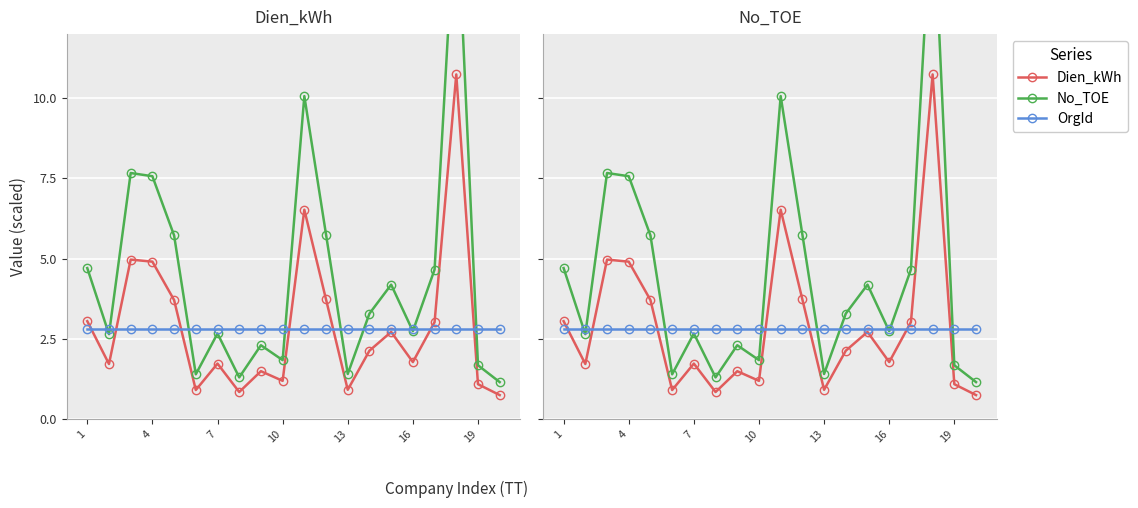

Which series has the largest total across all categories?

No_TOE